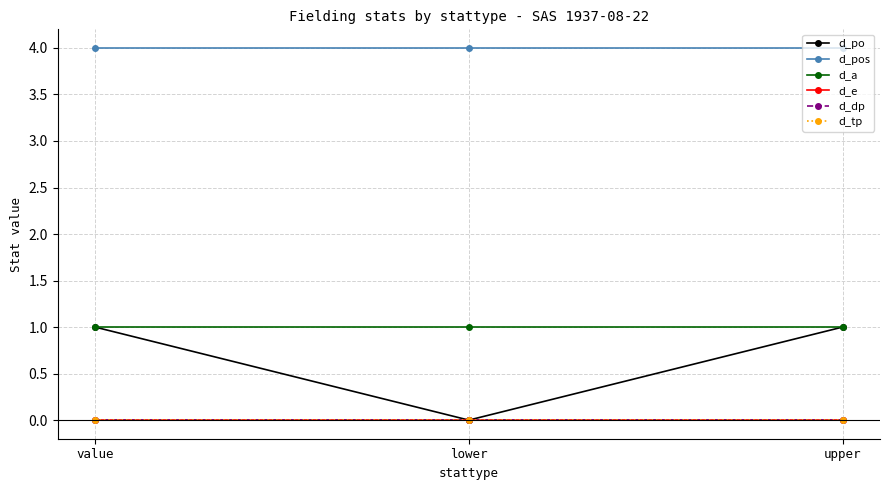

Is this an area chart (filled region under the line)?

No